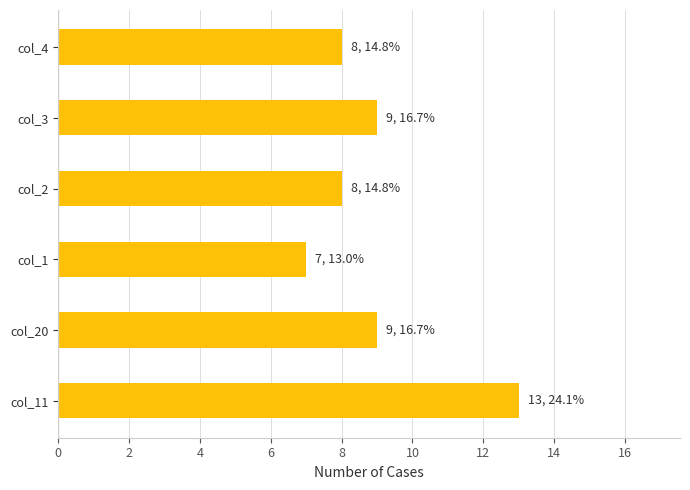

How many data points are less than 9?

3